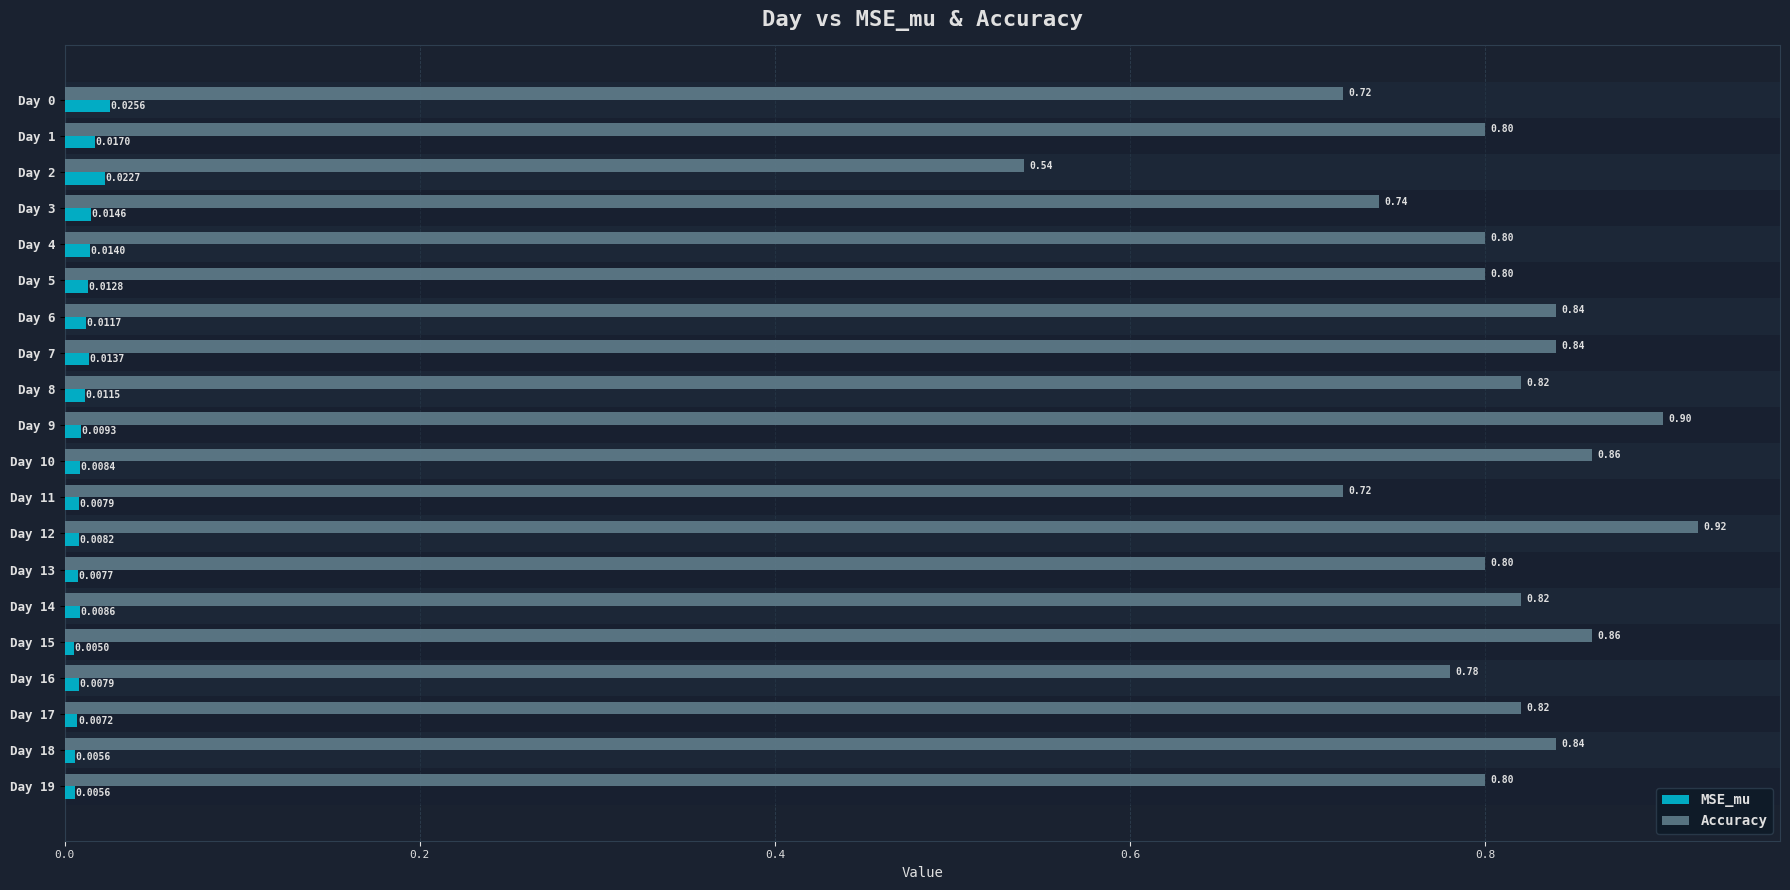

Which series has the largest total across all categories?

Accuracy